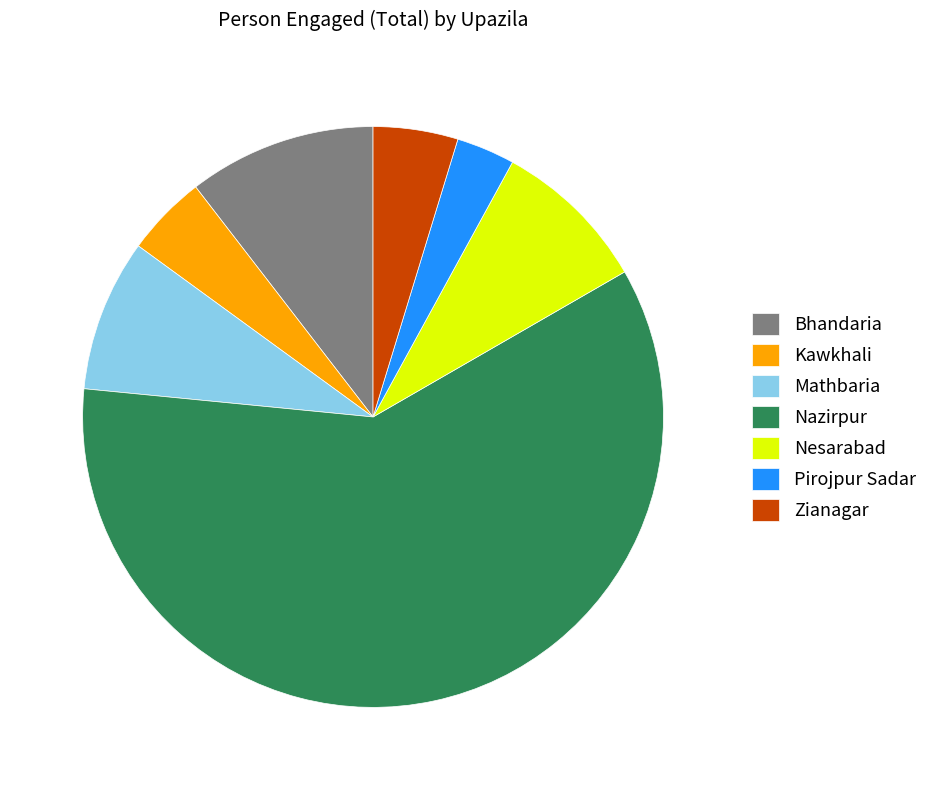

The Kawkhali slice represents 18% of the pie. True or false?

False